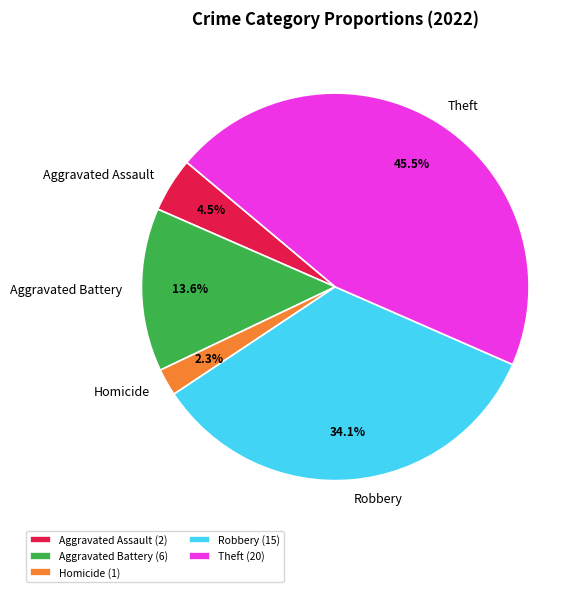

Count the number of slices in the pie.

5